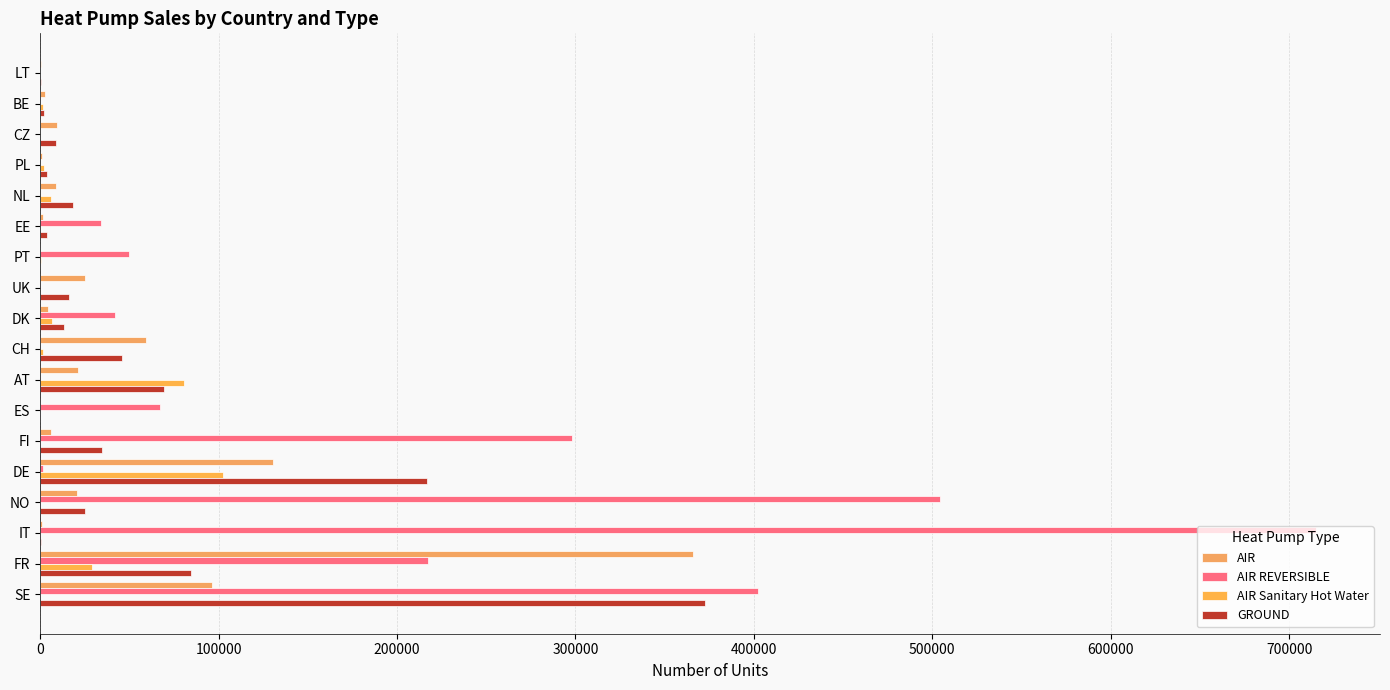

How many bars are there in total?

72